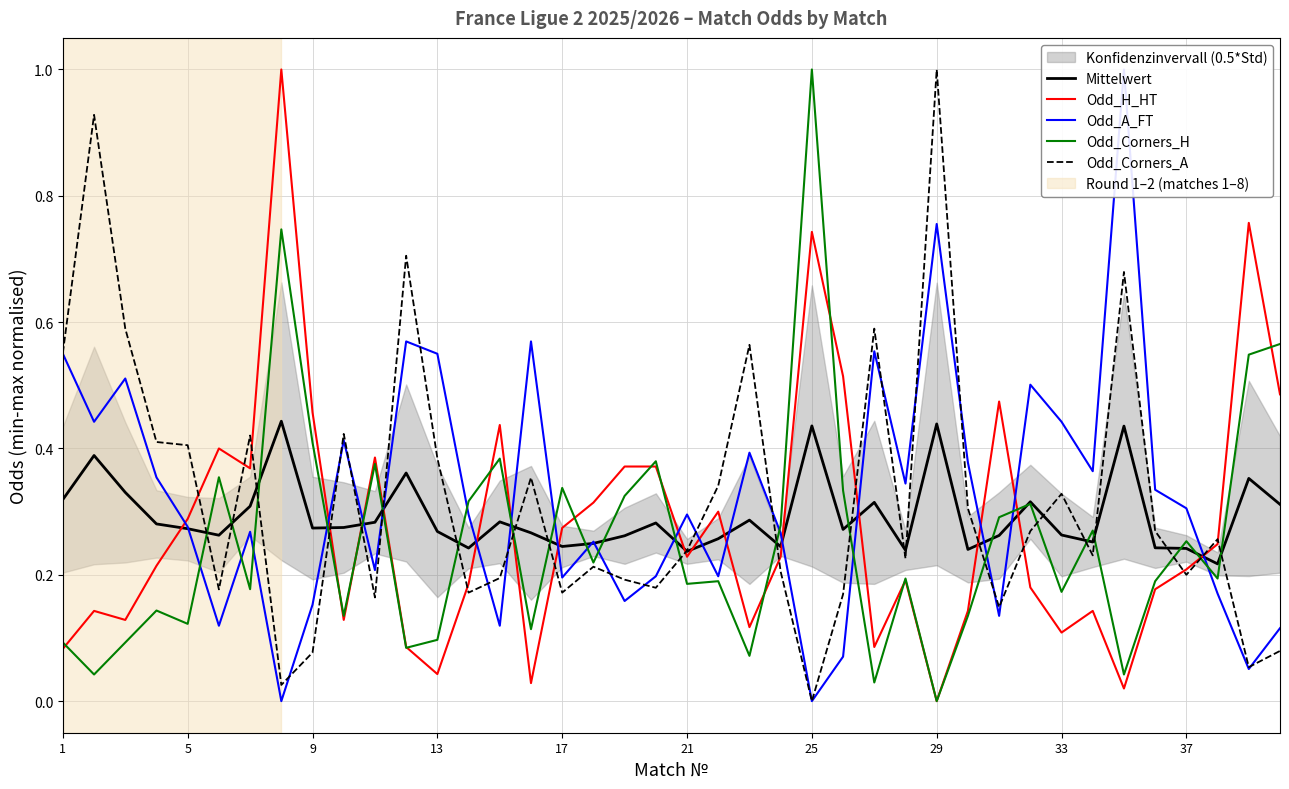

The Odd_Corners_A series shows 0.3 at 17. True or false?

False